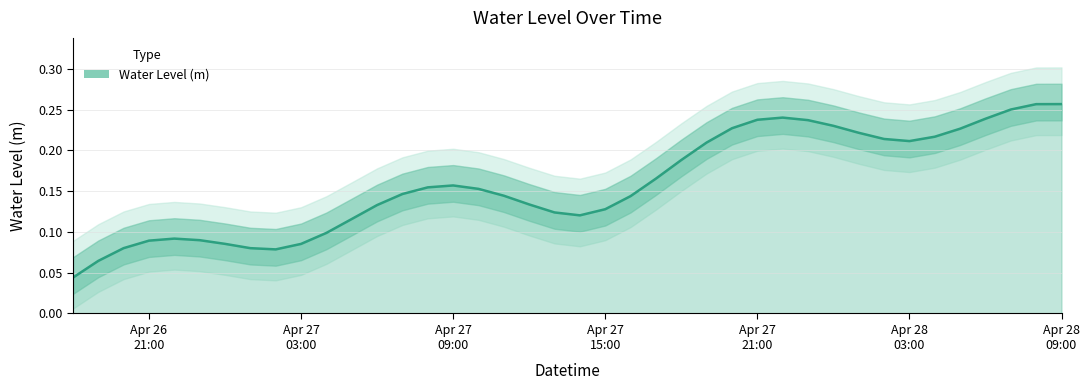

At which category does the chart reach its minimum across all series?

2024-04-26 18:00:00